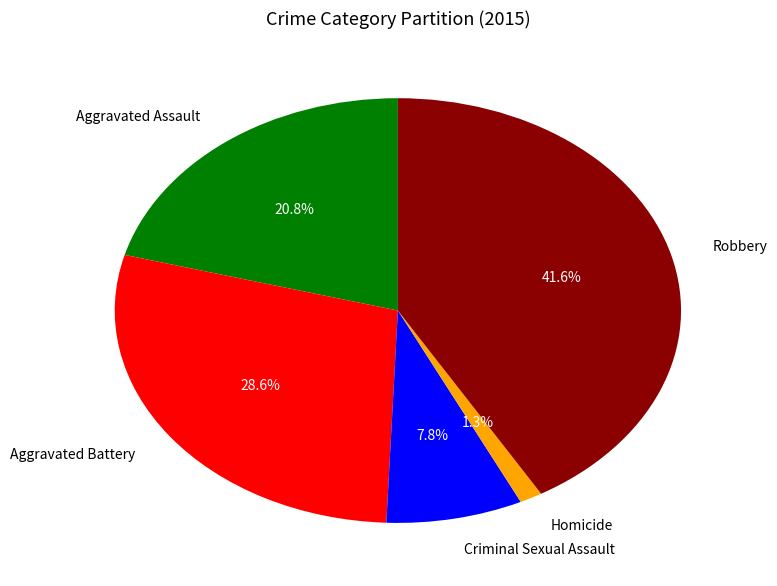

Does Aggravated Assault account for over 50% of the chart?

No